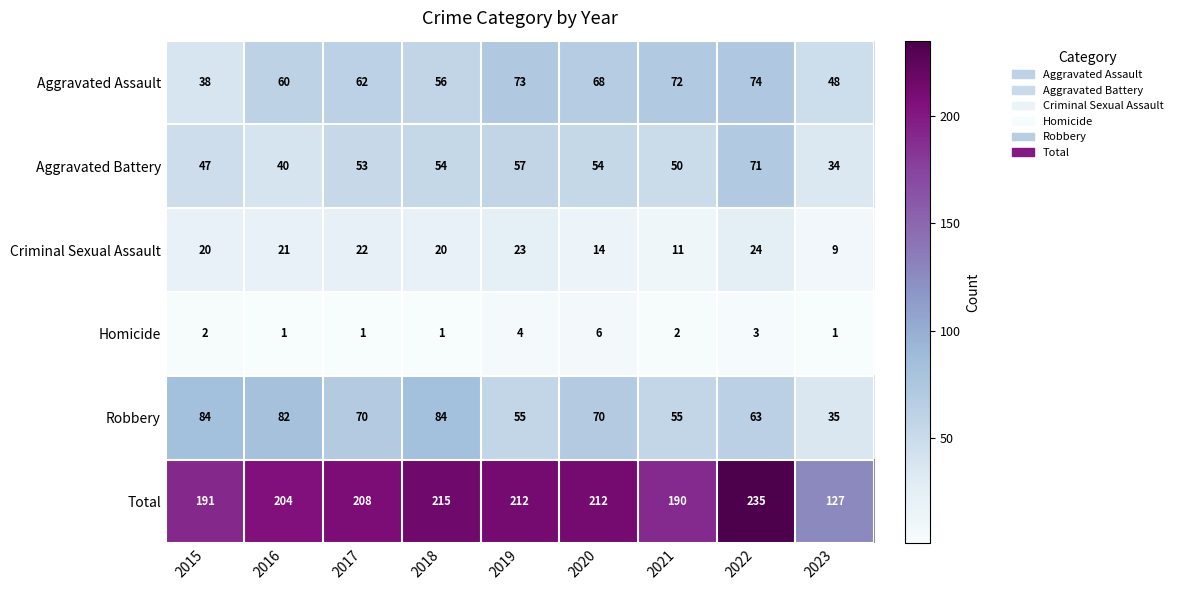

At which label does Robbery first exceed 70?

2015